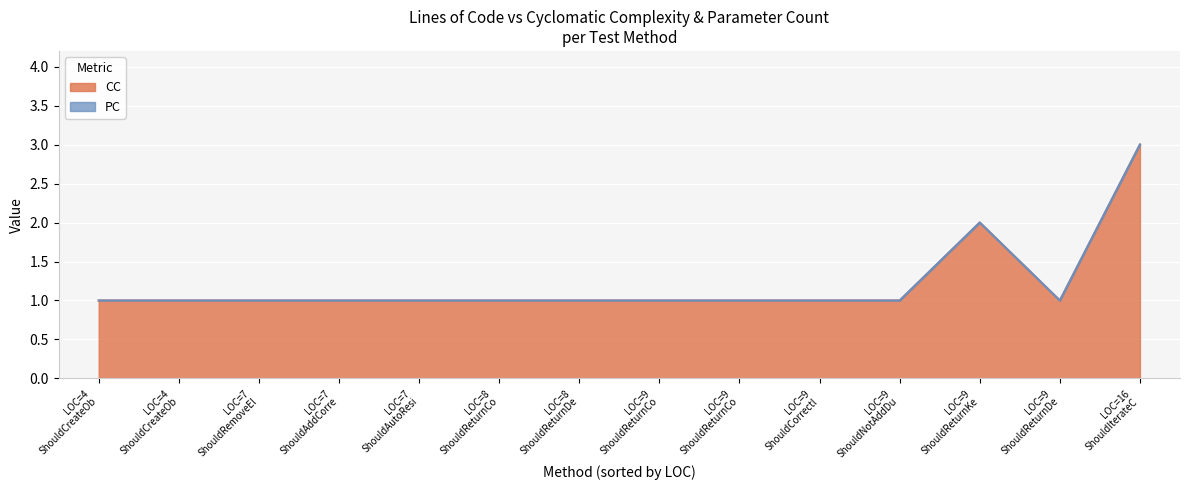

Does the chart display data point markers on the line(s)?

No